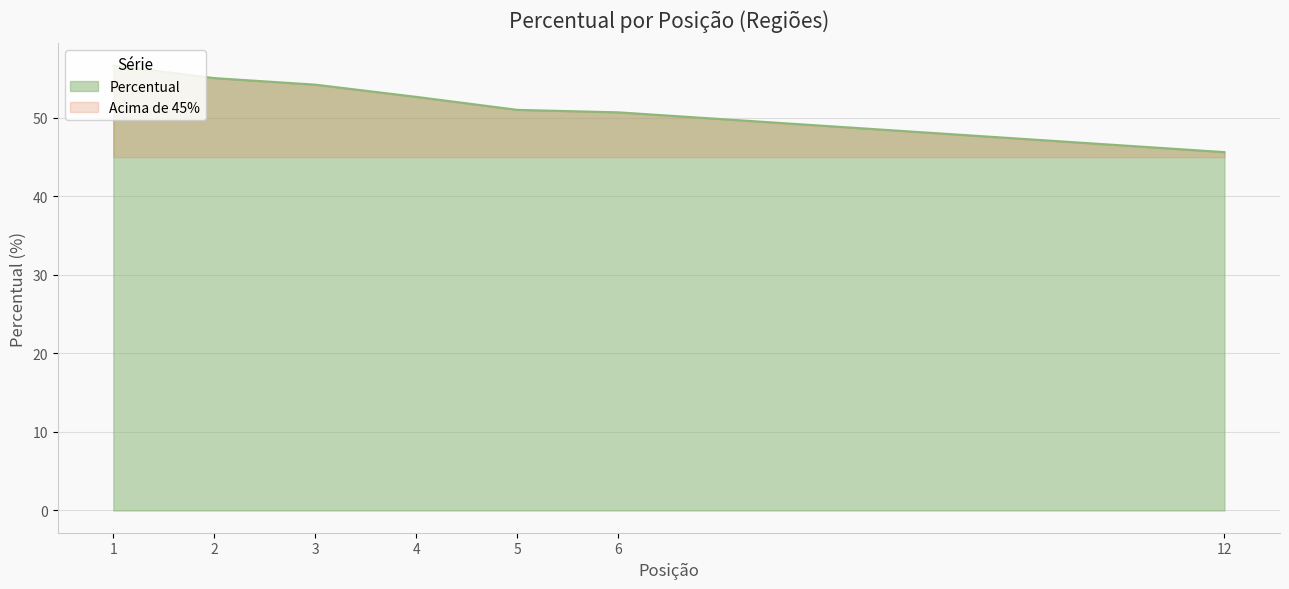

What is the maximum value shown in the chart?

56.7